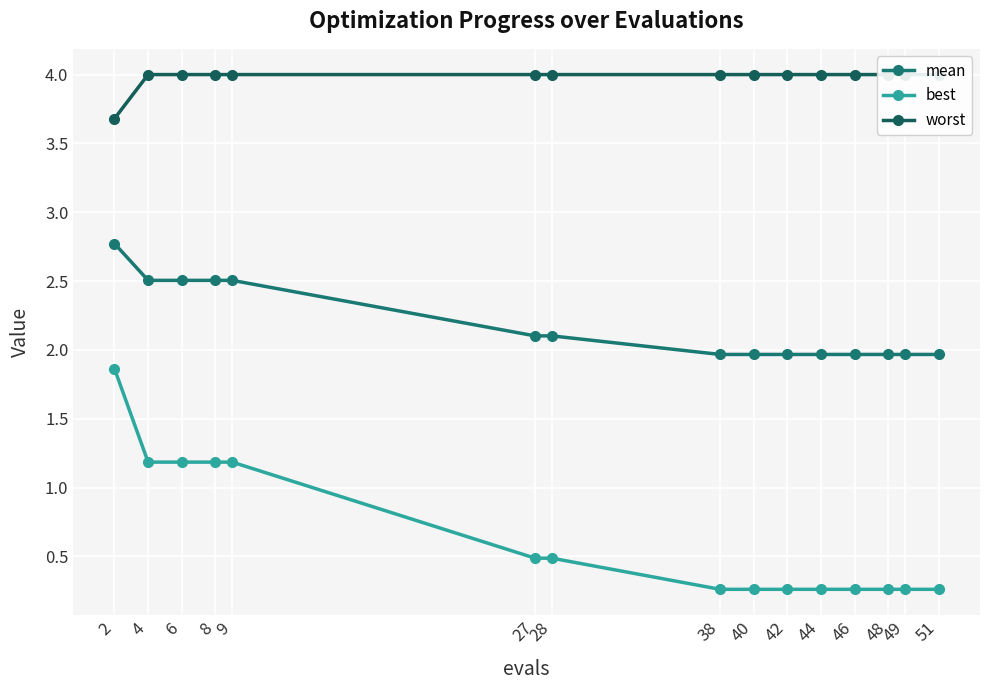

What is the lowest value of the mean series?

2.0